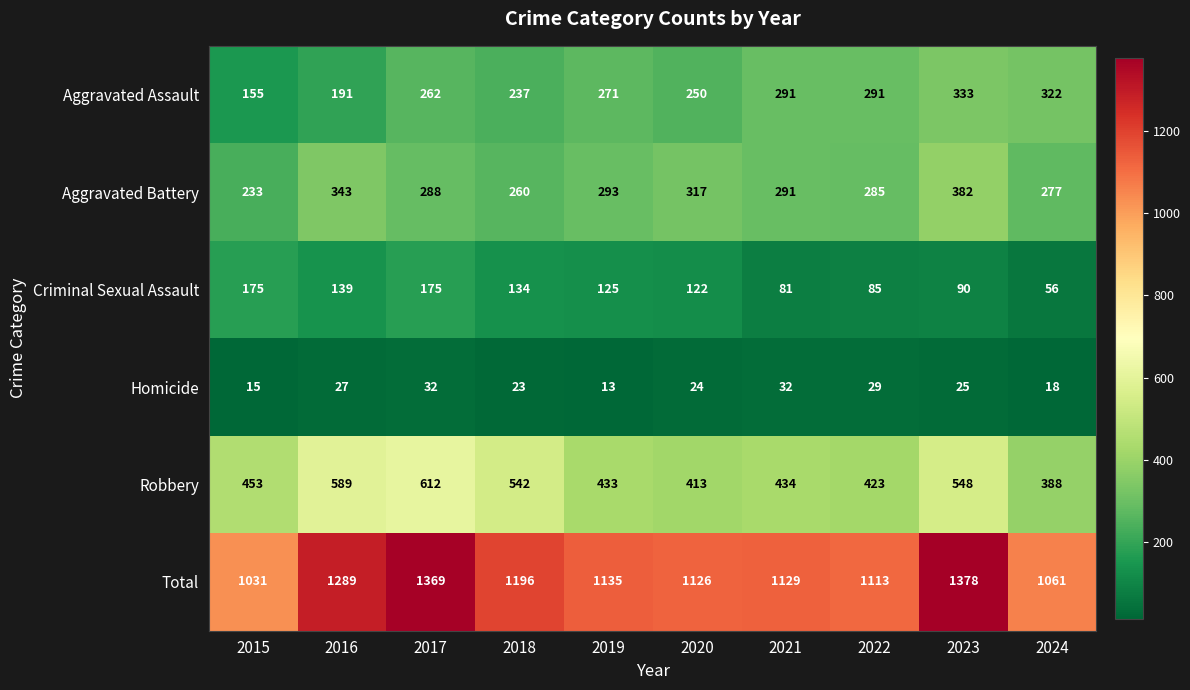

At 2019, list the series in order from smallest to largest.

Homicide, Criminal Sexual Assault, Aggravated Assault, Aggravated Battery, Robbery, Total